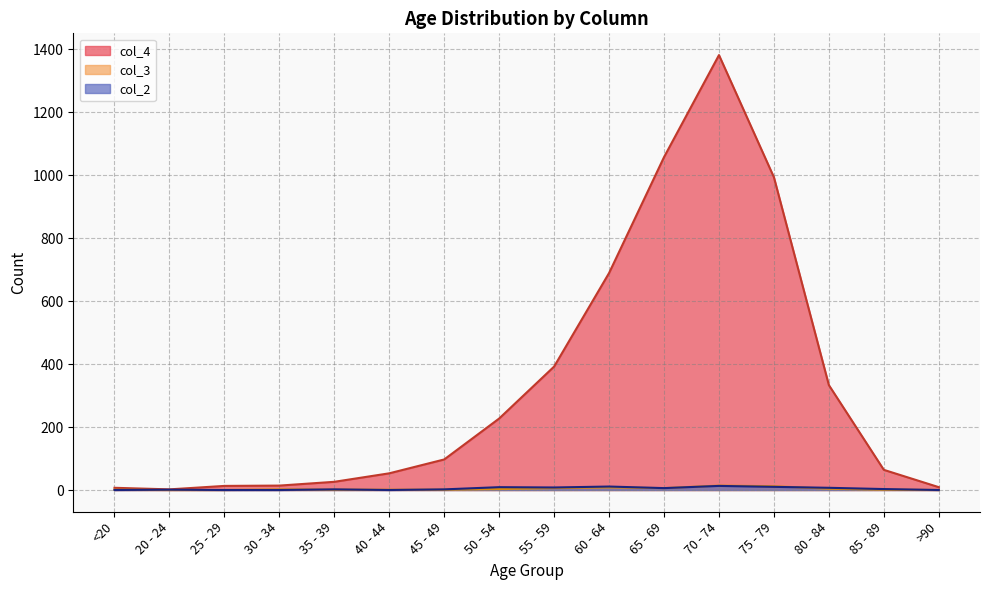

Which series changed the most between 25 - 29 and 45 - 49?

col_4